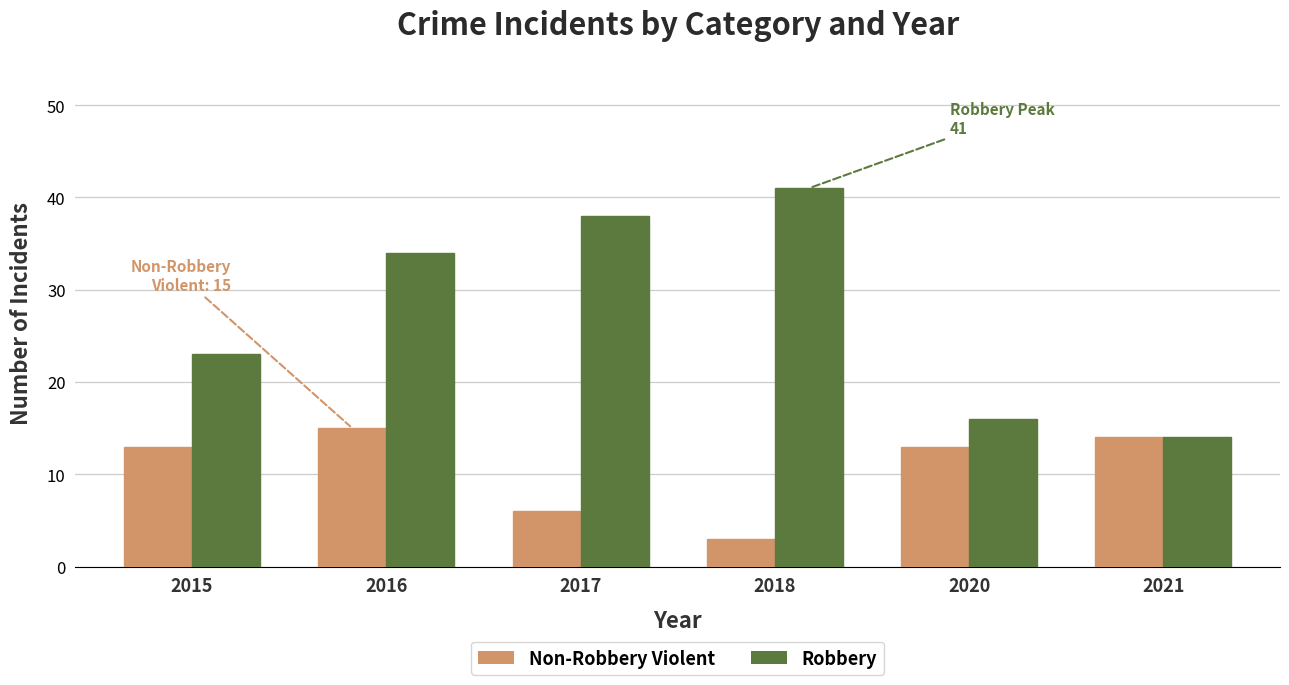

Reading left to right, extract all data points from this chart.

Non-Robbery Violent: 13	15	6	3	13	14
Robbery: 23	34	38	41	16	14